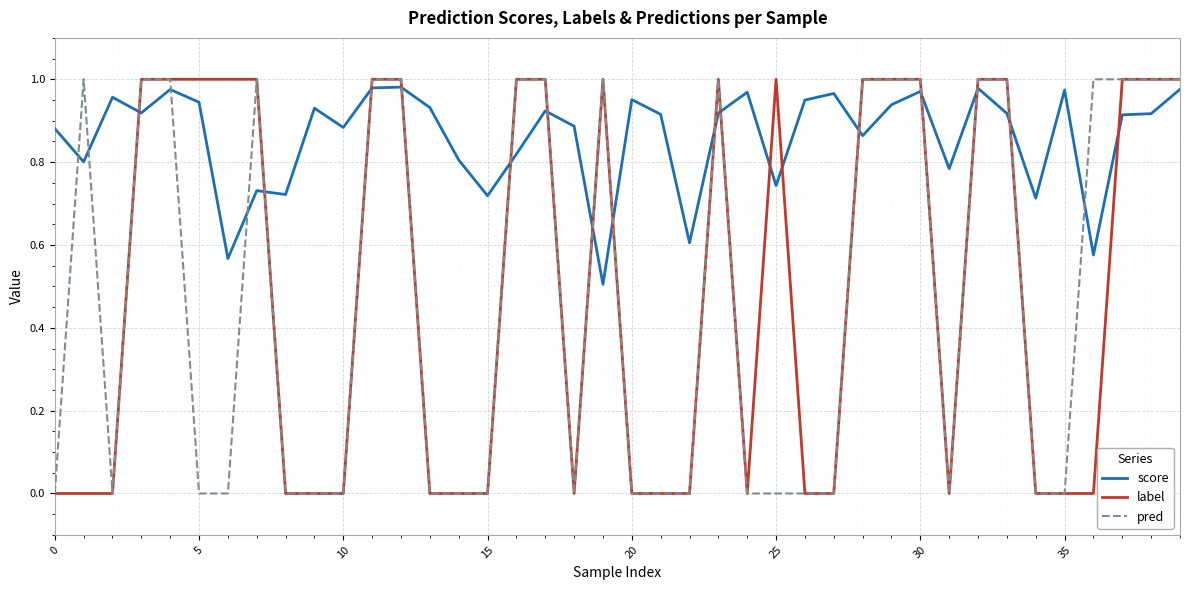

What is the lowest value of the score series?

0.5